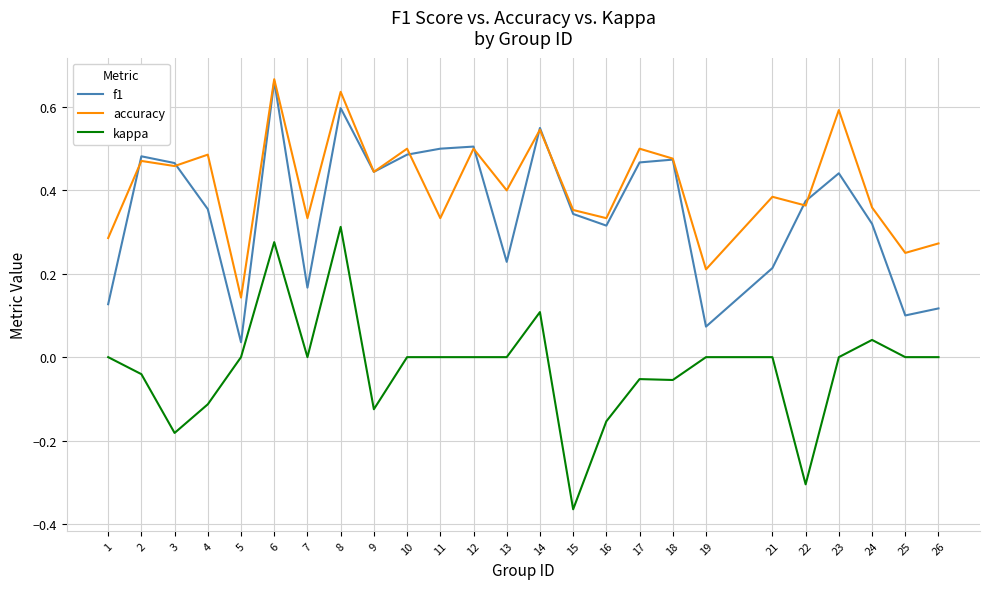

What is the sum of all f1 values?

8.8